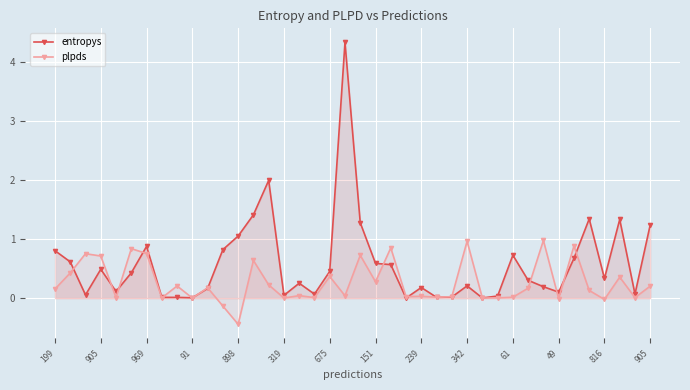

True or false: plpds and entropys cross at least once.

True